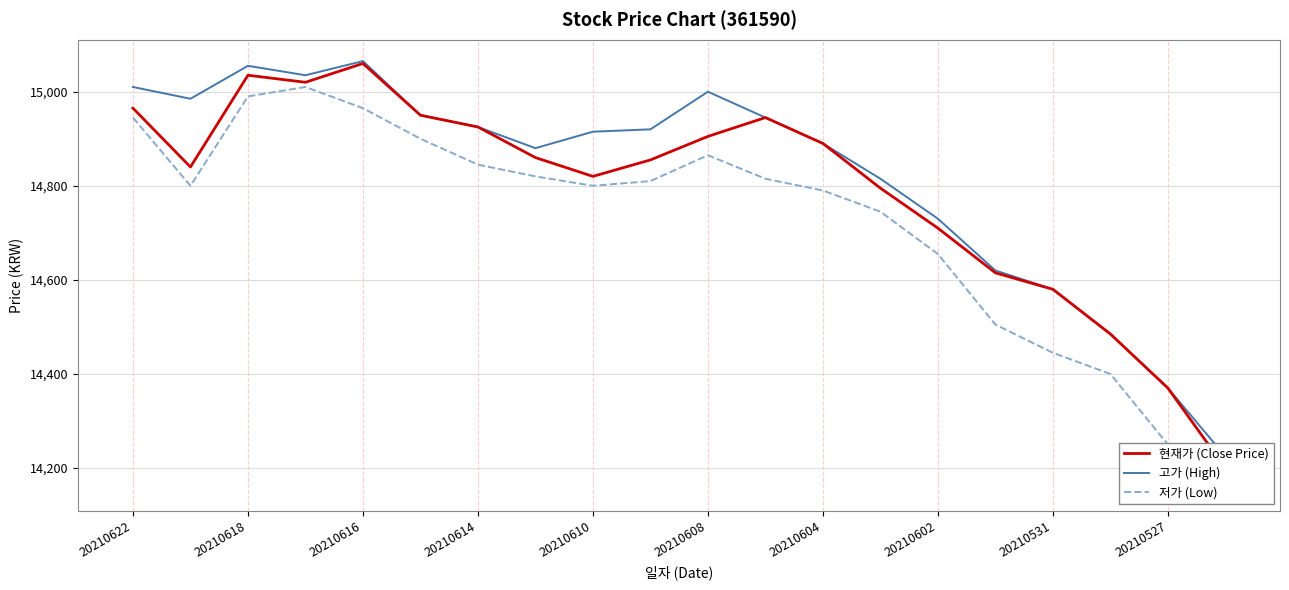

Rank the series by their average value, from lowest to highest.

저가 (Low), 현재가 (Close Price), 고가 (High)